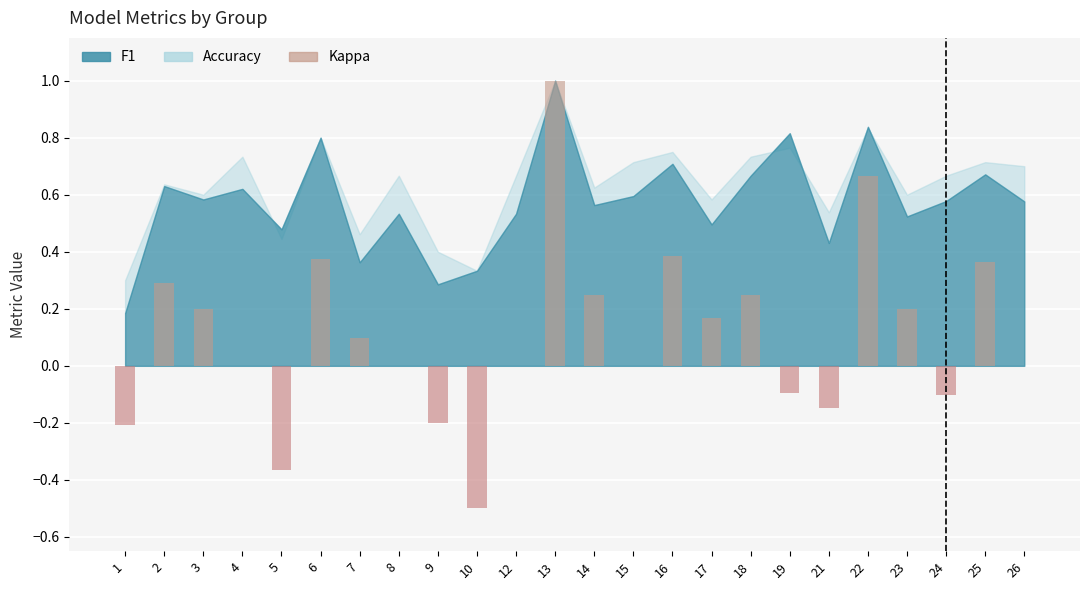

Which has a higher value, 14 or 7?

14